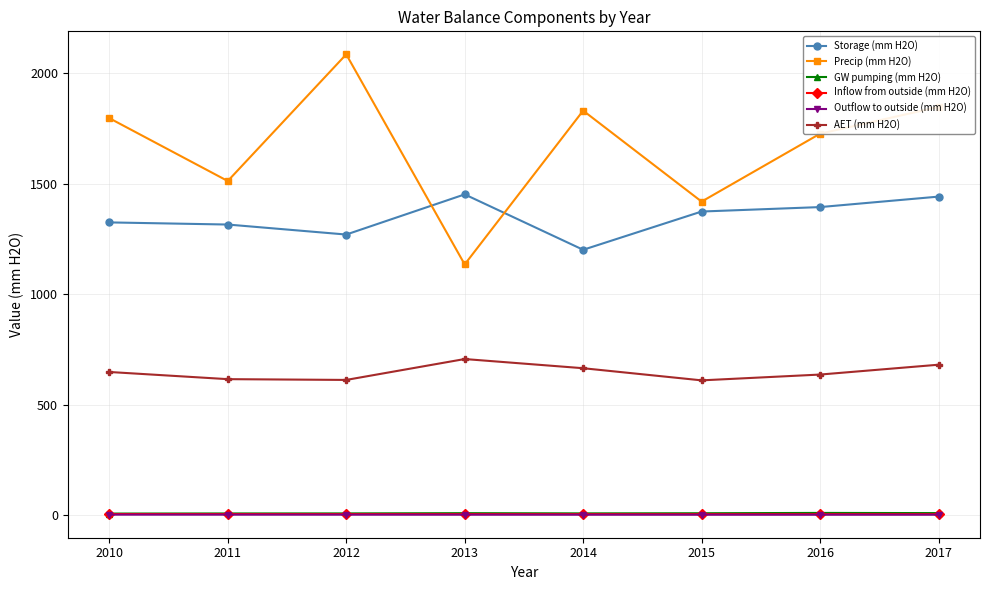

The Inflow from outside (mm H2O) series shows 5.1 at 2014. True or false?

True